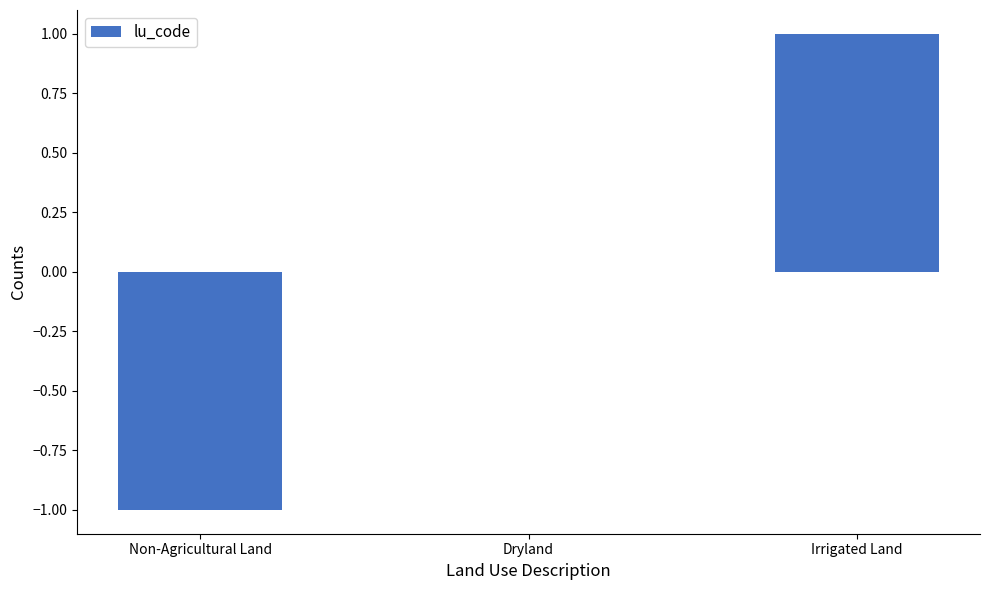

At which category does the chart reach its peak across all series?

Irrigated Land